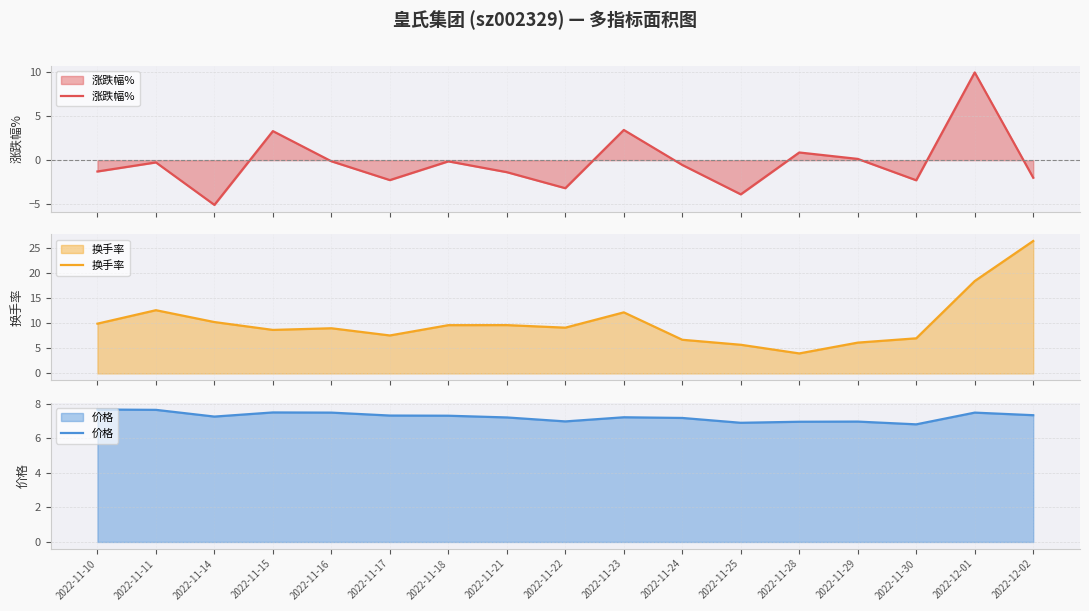

What is the difference between the highest and lowest values at 2022-11-30?

9.3